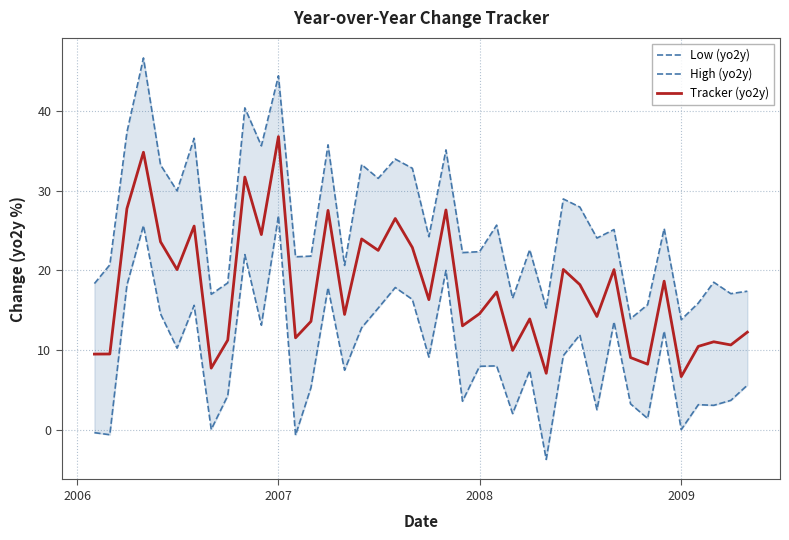

True or false: Low (yo2y) and High (yo2y) cross at least once.

False